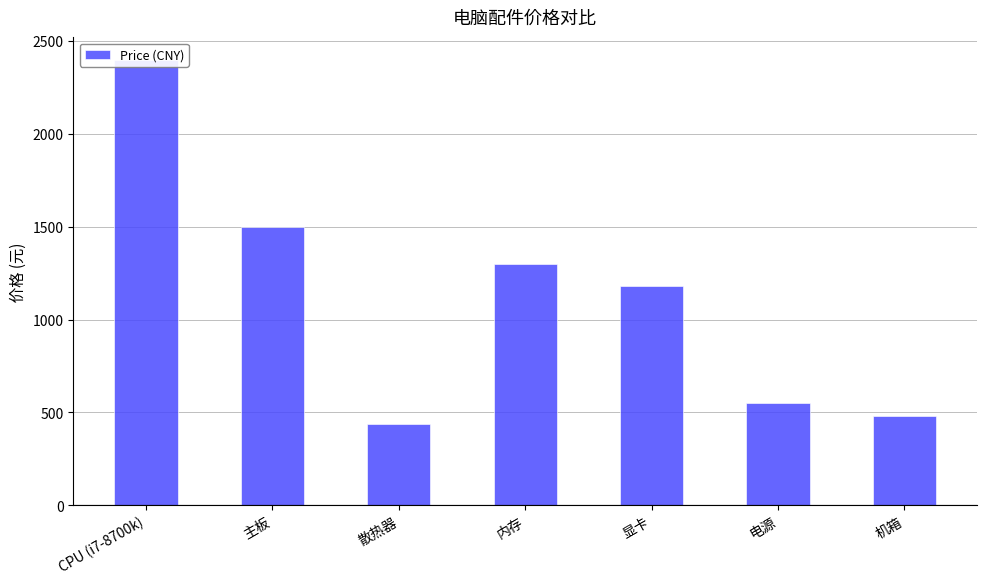

Are the bars grouped side by side (vs. stacked)?

No